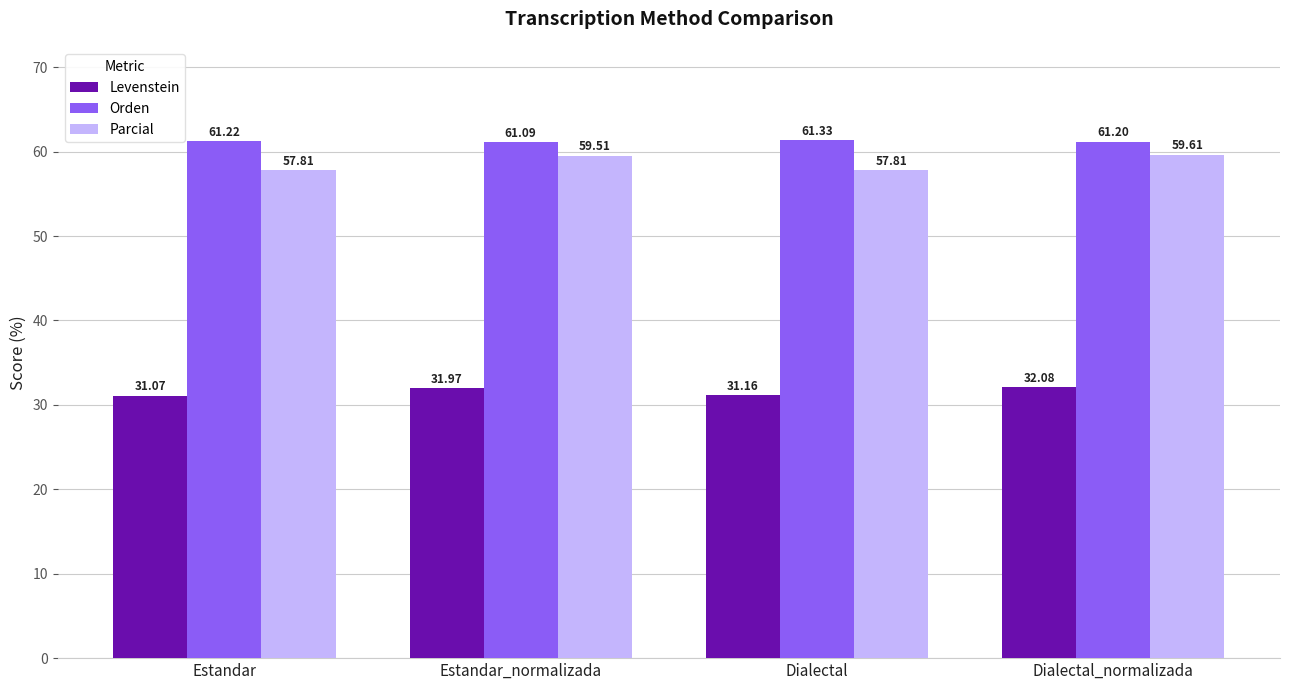

Does the chart contain stacked bars?

No